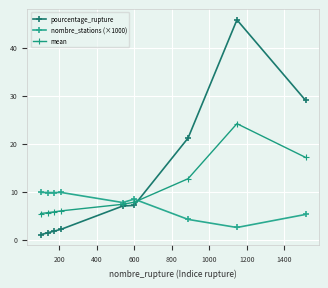

At how many categories does at least one series exceed 24?

2